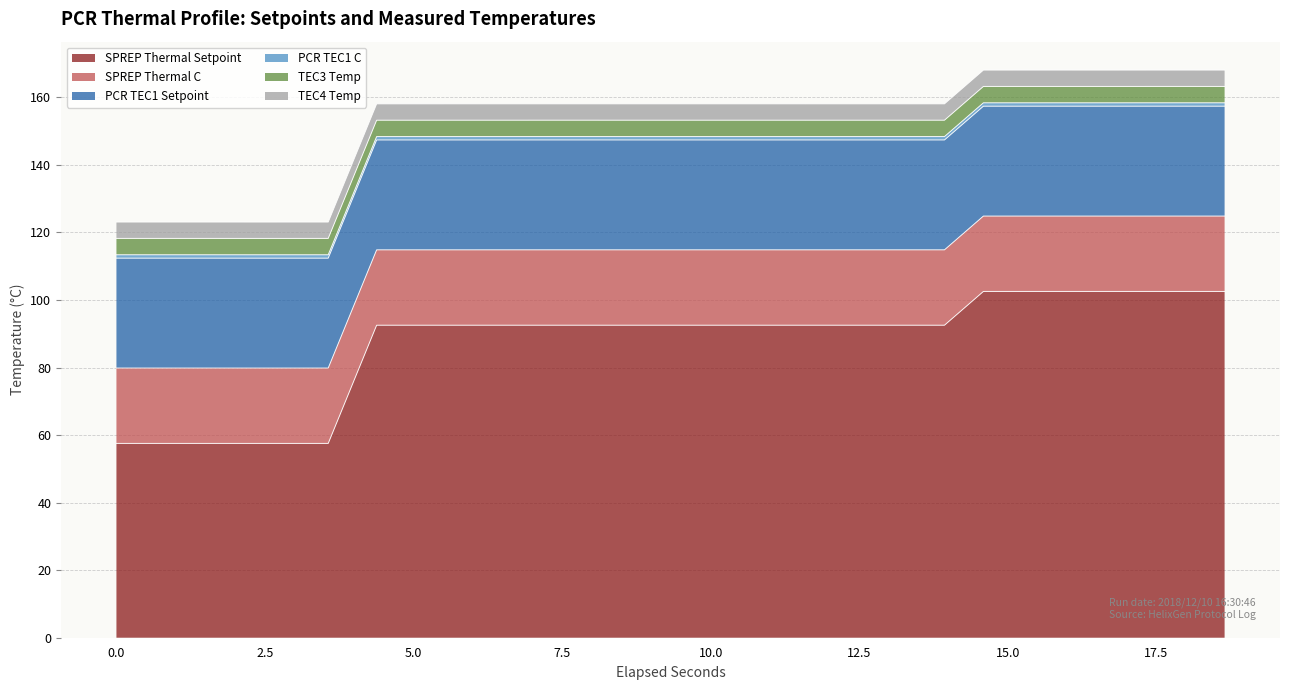

The TEC4 Temp series shows -1.4 at 9.6182822. True or false?

False